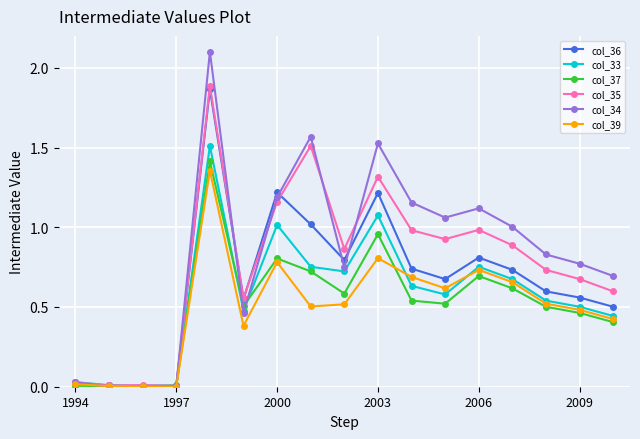

True or false: col_39 has more than 2 points higher than both neighbors.

True